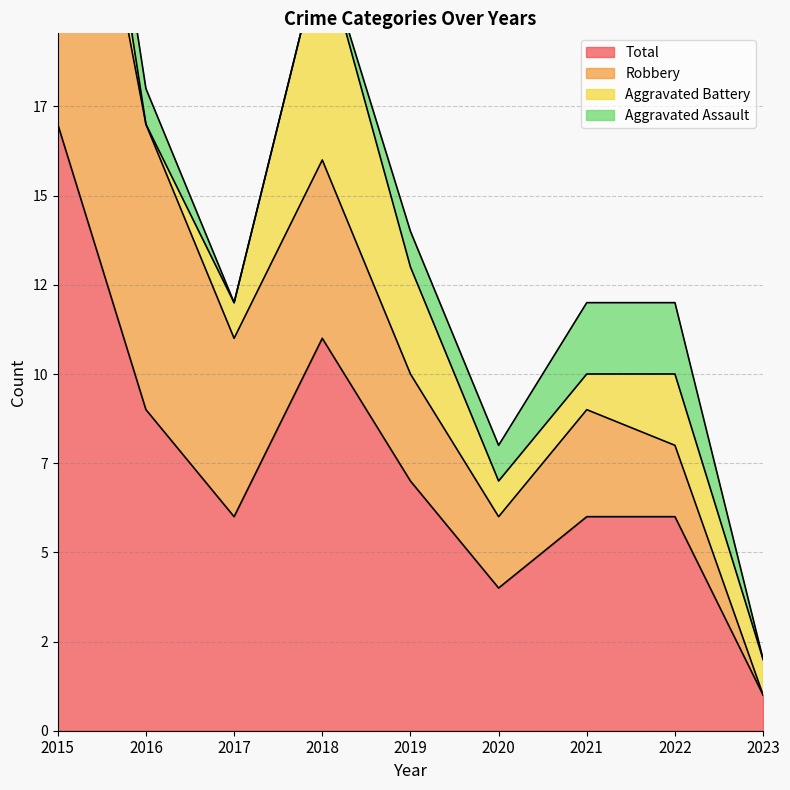

Which series has the largest range (max minus min)?

Total